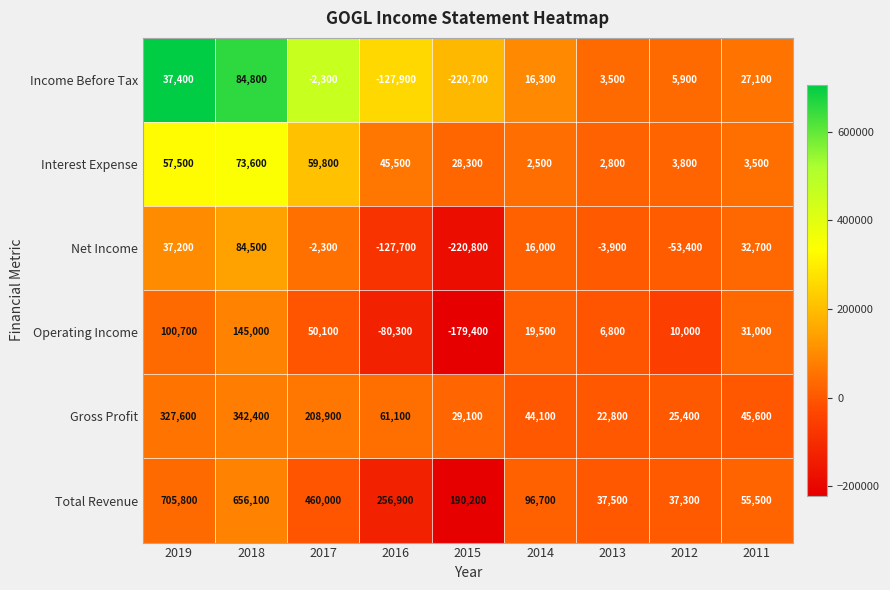

What is the smallest value displayed?

-220800